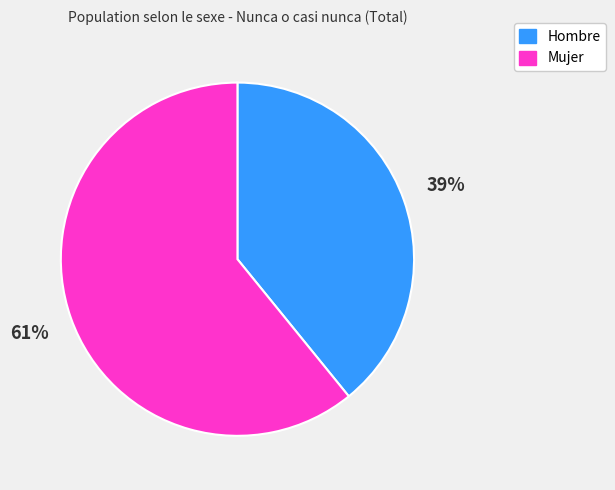

True or false: Hombre accounts for 39% of the total.

True